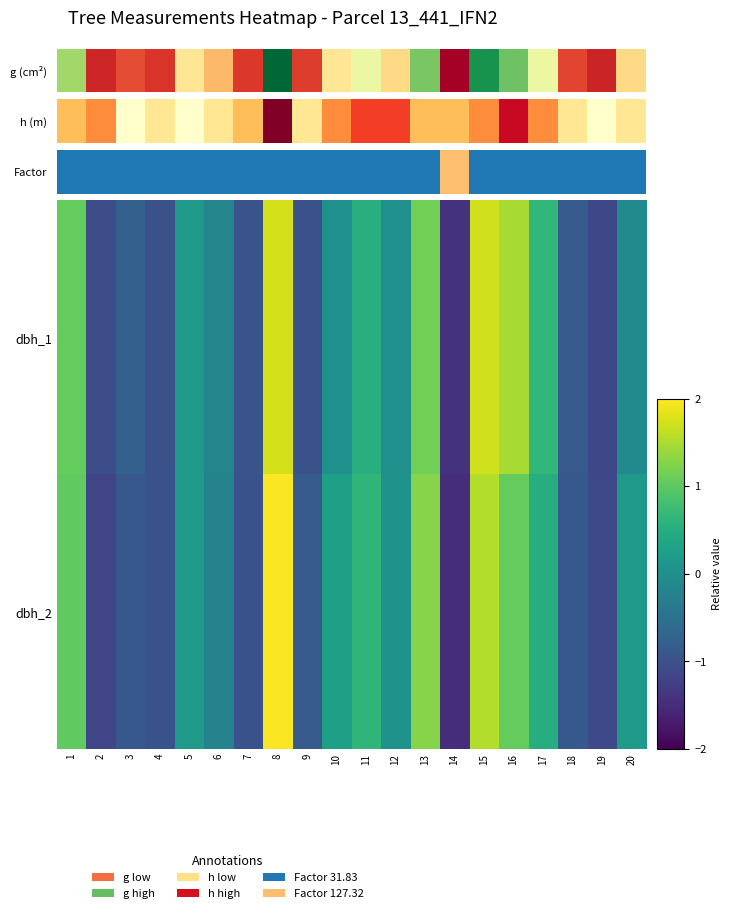

What is the total value across all series at 20?

0.1